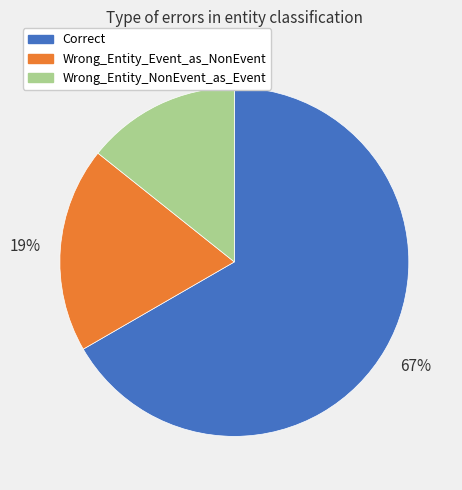

Which category has the biggest portion of the pie?

Correct